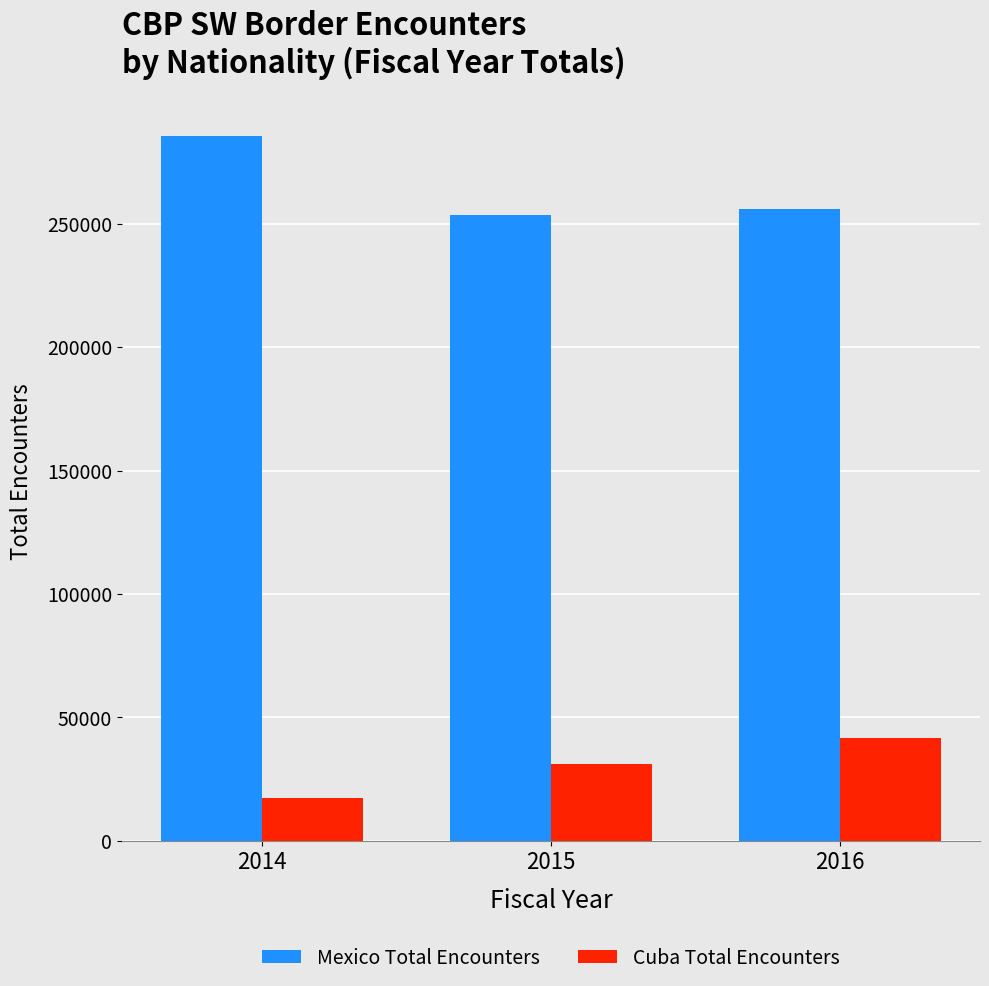

What is the sum of the Mexico Total Encounters values at 2015 and 2014?

539162